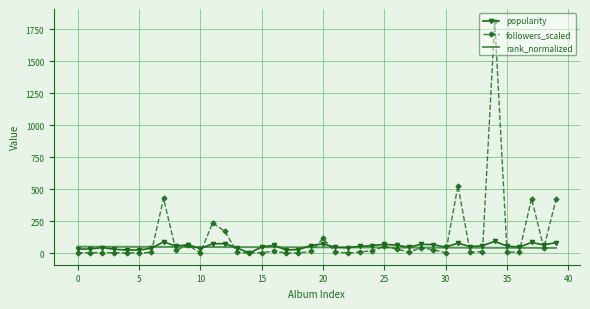

What is the greatest value displayed?

1816.0